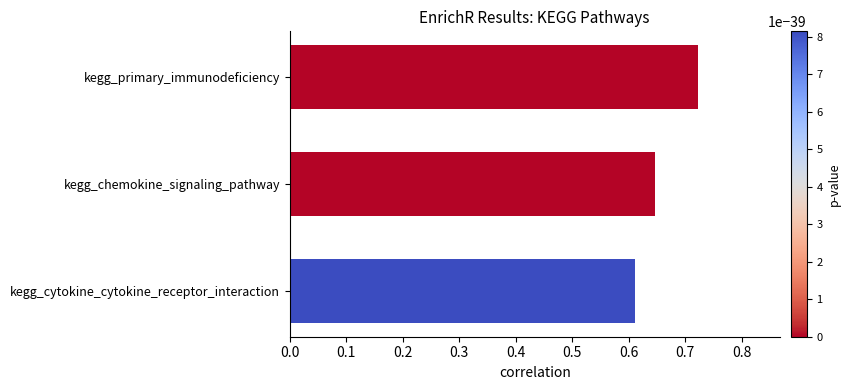

The value at kegg_chemokine_signaling_pathway is 0.2. True or false?

False